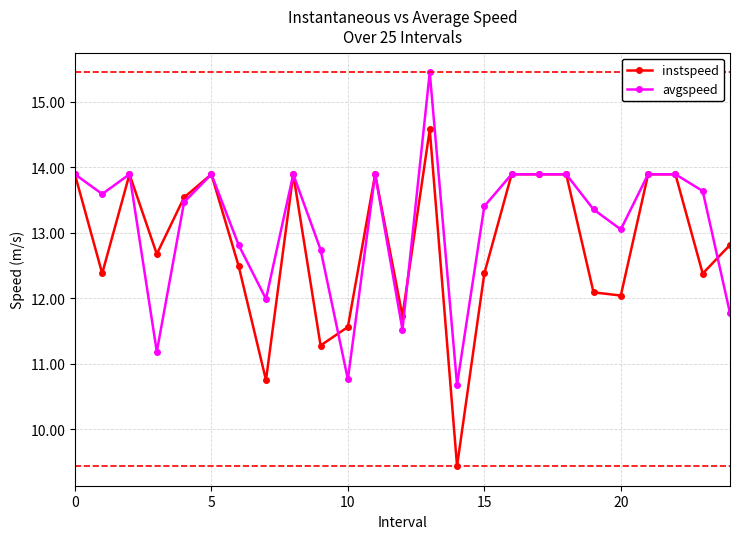

At how many categories does at least one series exceed 10?

25